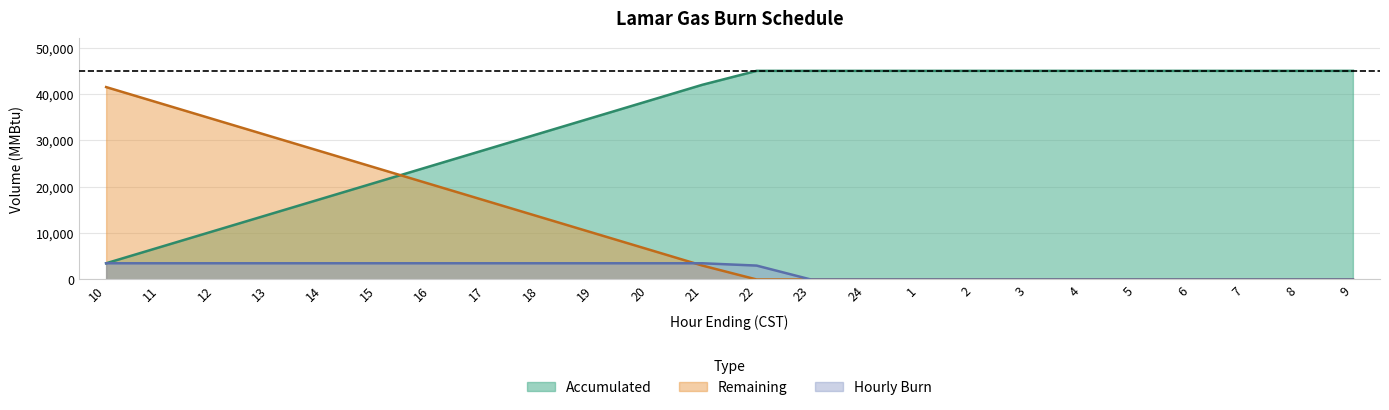

How many lines are shown in the chart?

3